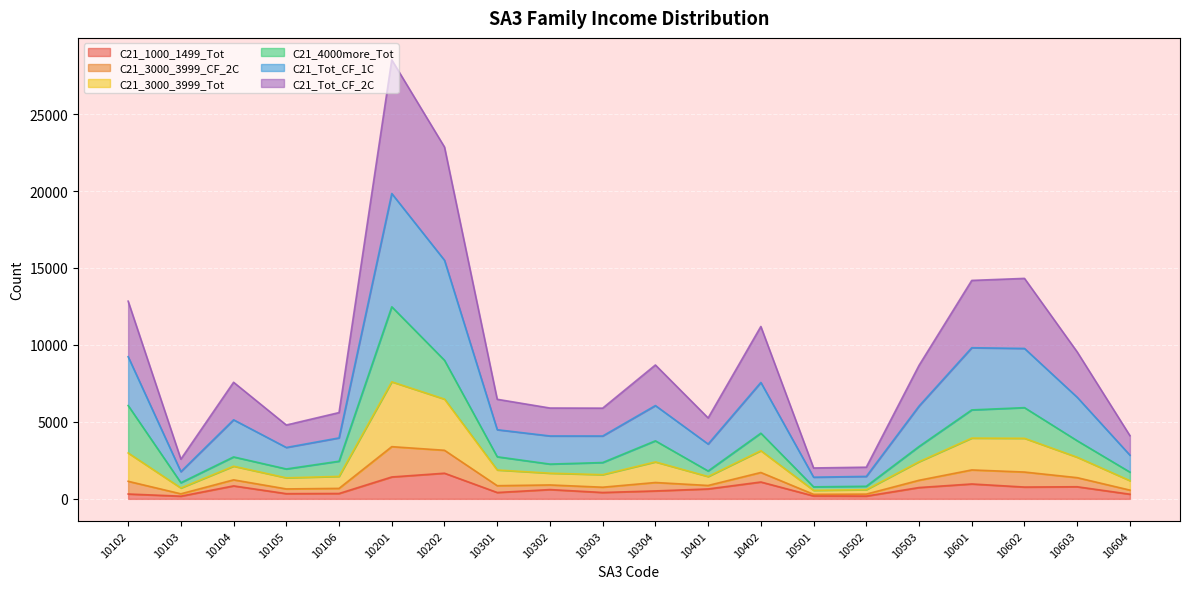

At which category is the sum across all series the highest?

10201